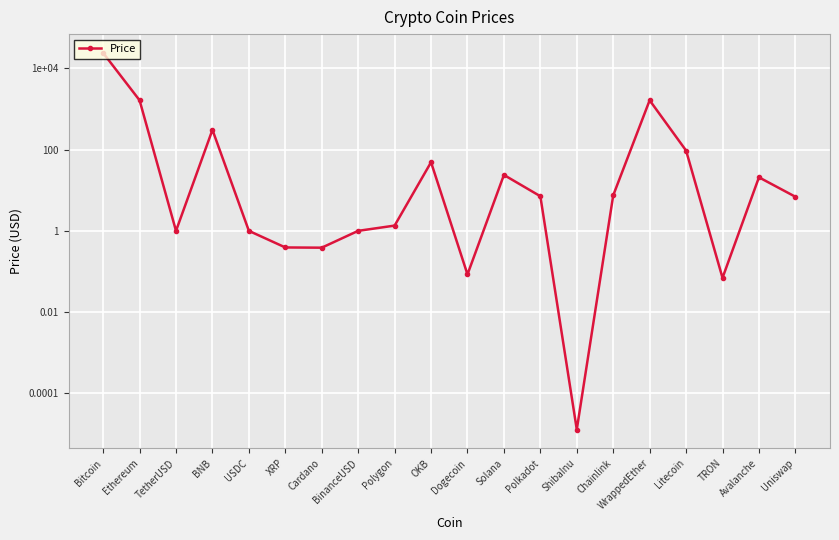

Reading right to left, transcribe all the data shown in this chart.

Uniswap=6.9	Avalanche=20.8	TRON=0.1	Litecoin=94.8	WrappedEther=1642.0	Chainlink=7.5	ShibaInu=0.0	Polkadot=7.1	Solana=23.8	Dogecoin=0.1	OKB=49.0	Polygon=1.3	BinanceUSD=1.0	Cardano=0.4	XRP=0.4	USDC=1.0	BNB=307.5	TetherUSD=1.0	Ethereum=1644.4	Bitcoin=24089.5